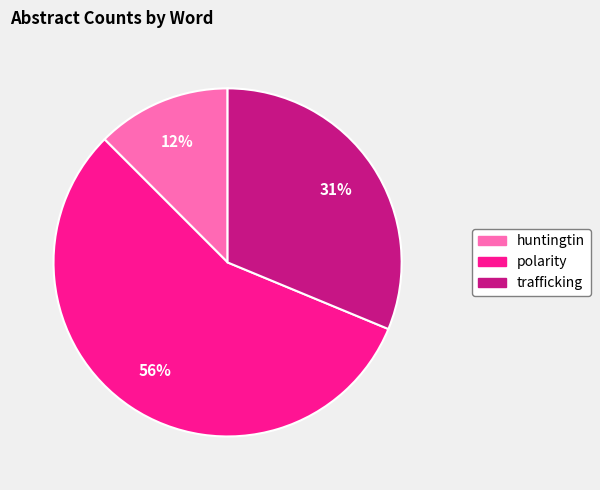

Count the number of slices in the pie.

3